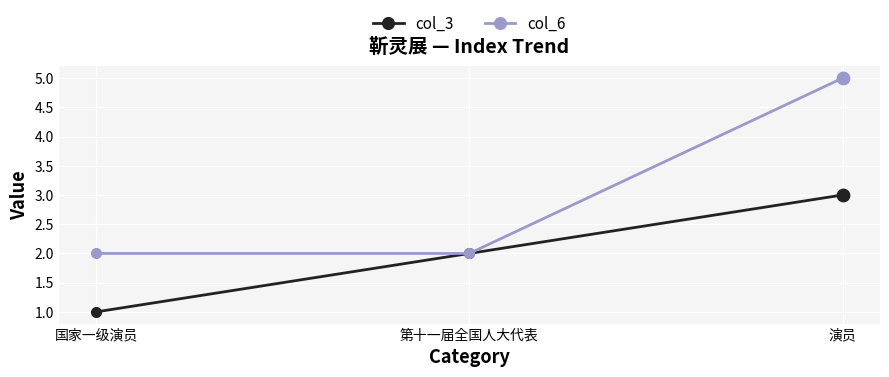

Which series has the largest range (max minus min)?

col_6